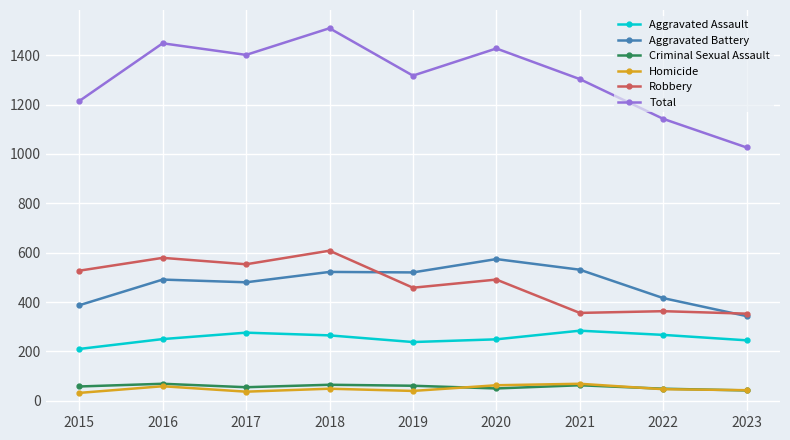

What is the approximate value of Criminal Sexual Assault at 2015, to the nearest 5?

60